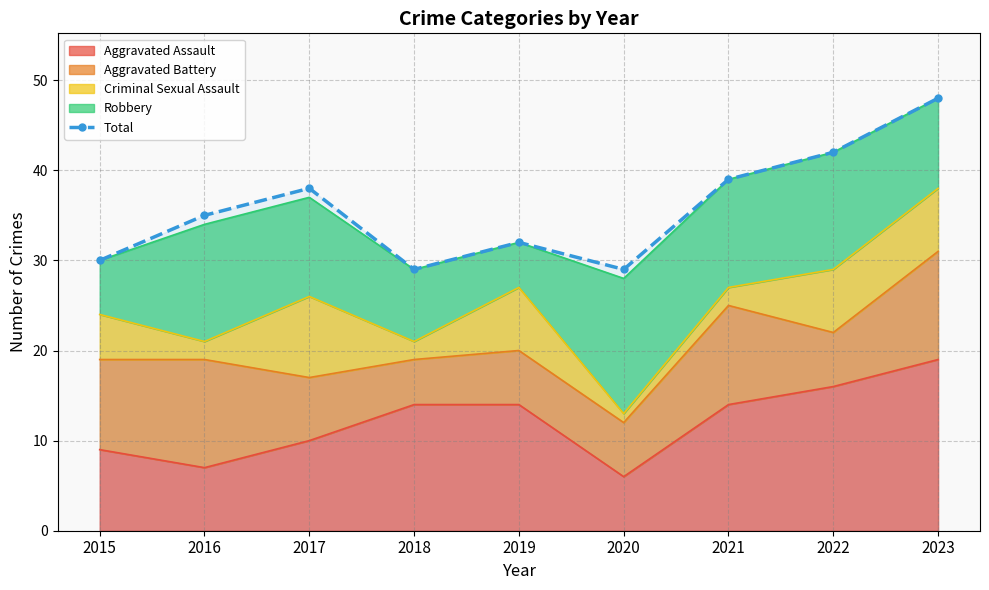

How many interior local valleys (lower than both neighbors) does the data have?

2